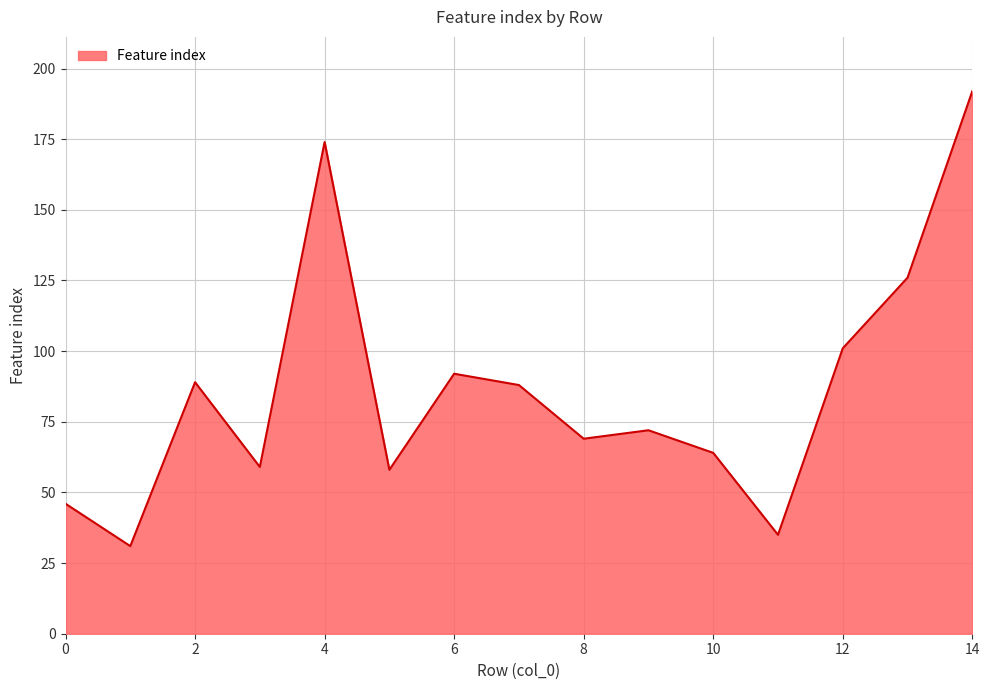

What is the minimum value shown in the chart?

31